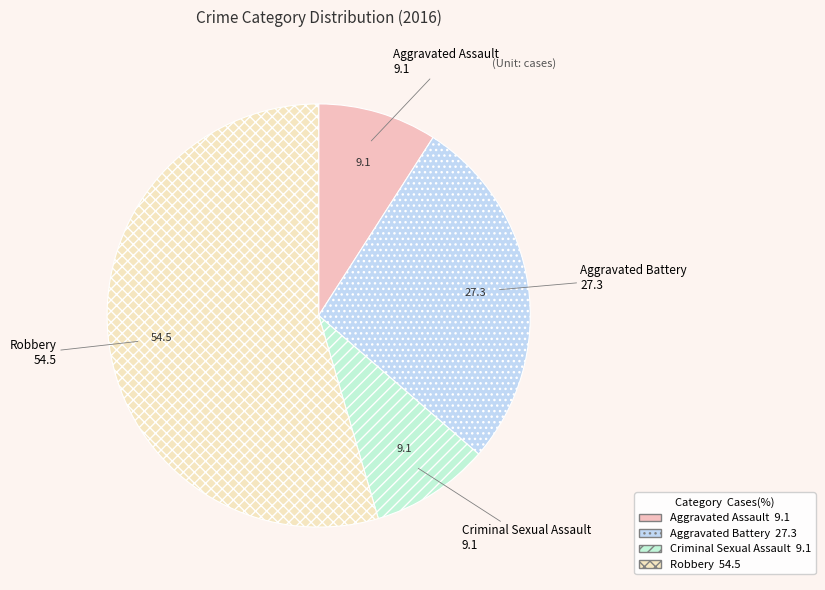

Is it true that Criminal Sexual Assault is 9% of the pie?

True